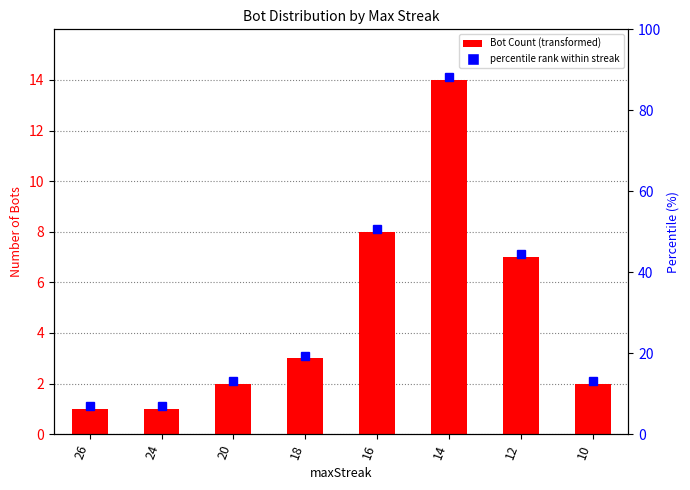

What is the value of the 6th bar from the left?

14